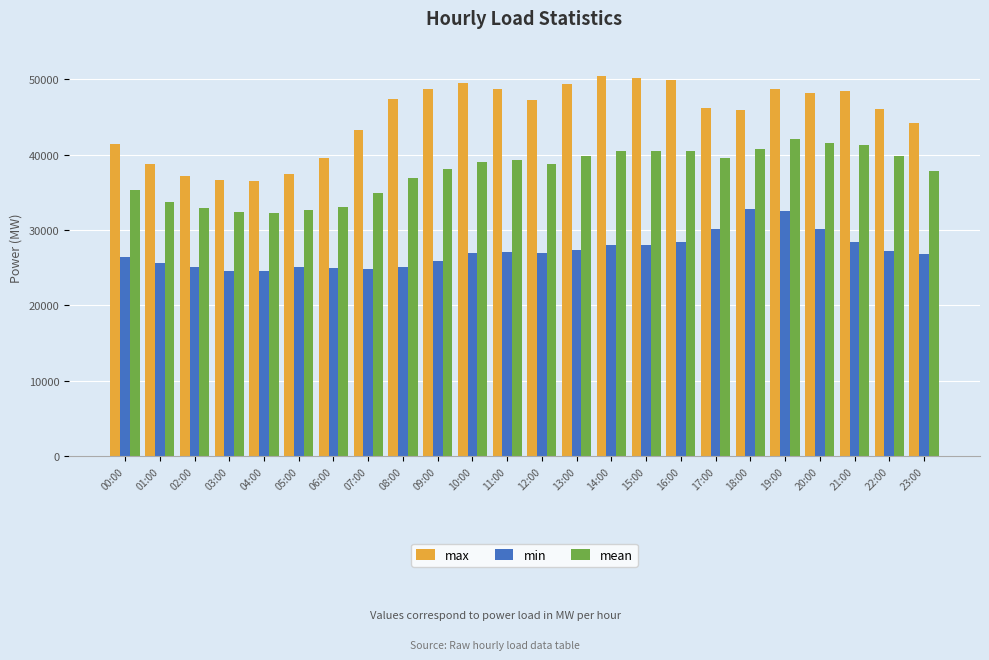

Which series has the largest range (max minus min)?

max